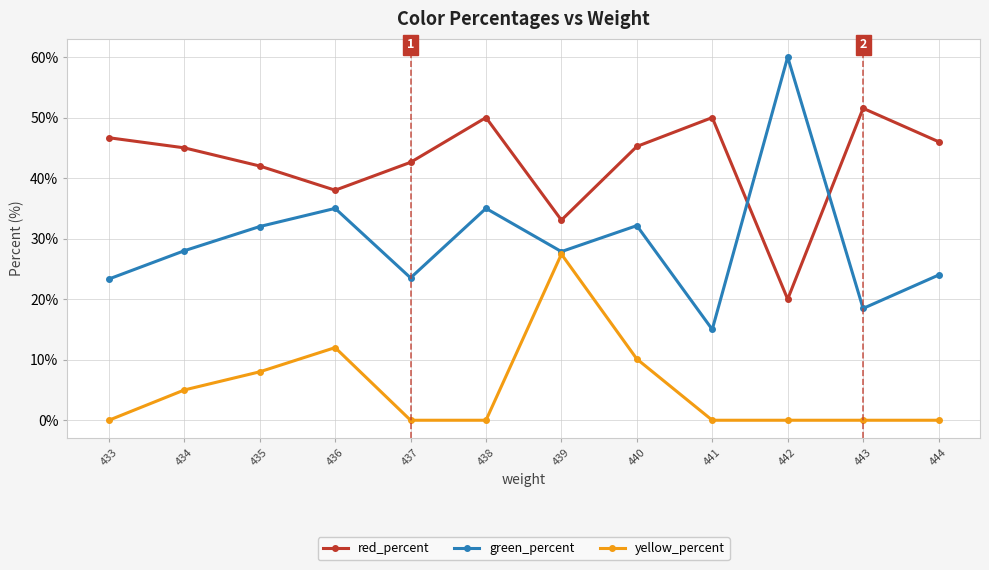

True or false: yellow_percent has a value of 10.1 at 440.

True